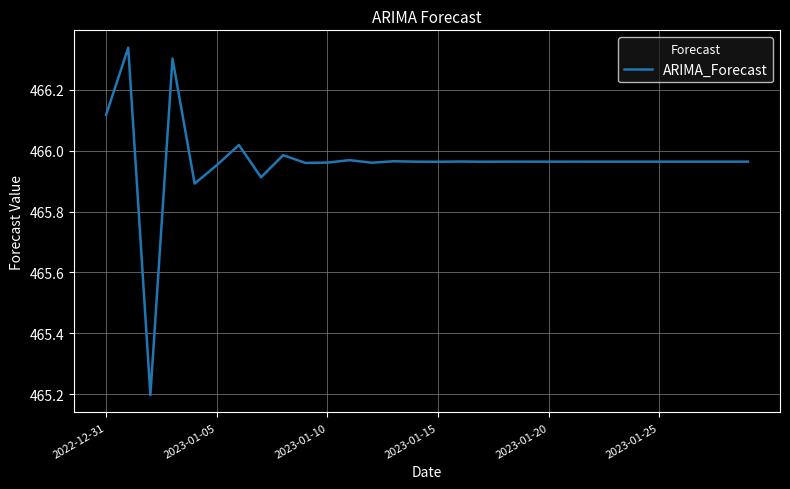

What is the smallest value displayed?

465.2